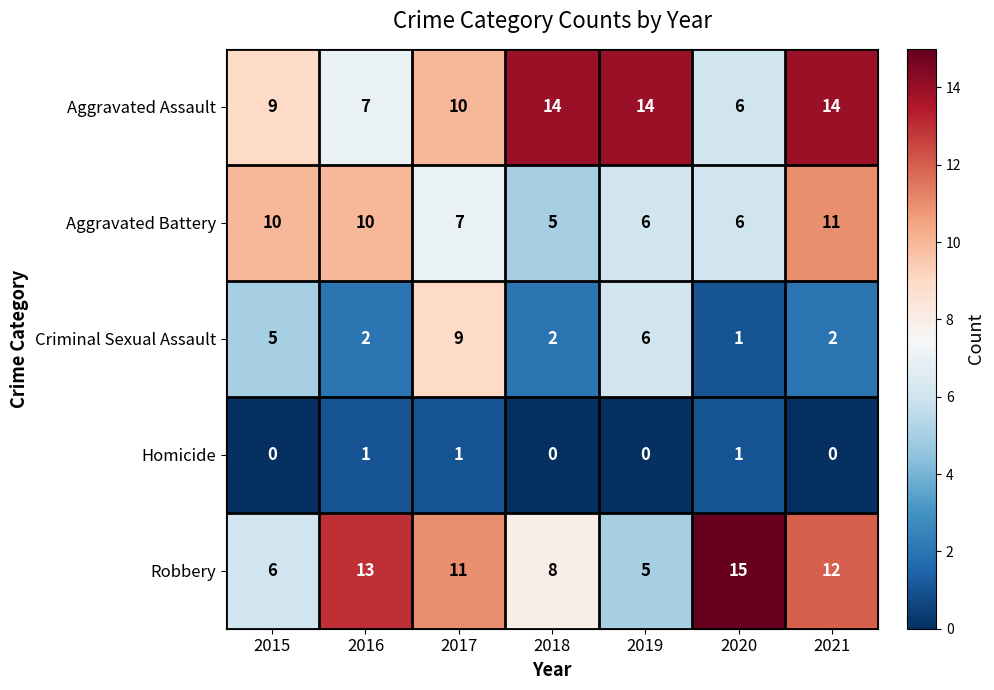

What is the difference between the highest and lowest values at 2020?

14